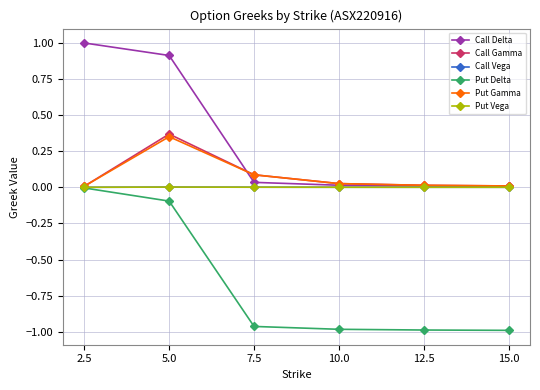

True or false: Call Delta and Put Delta cross at least once.

False